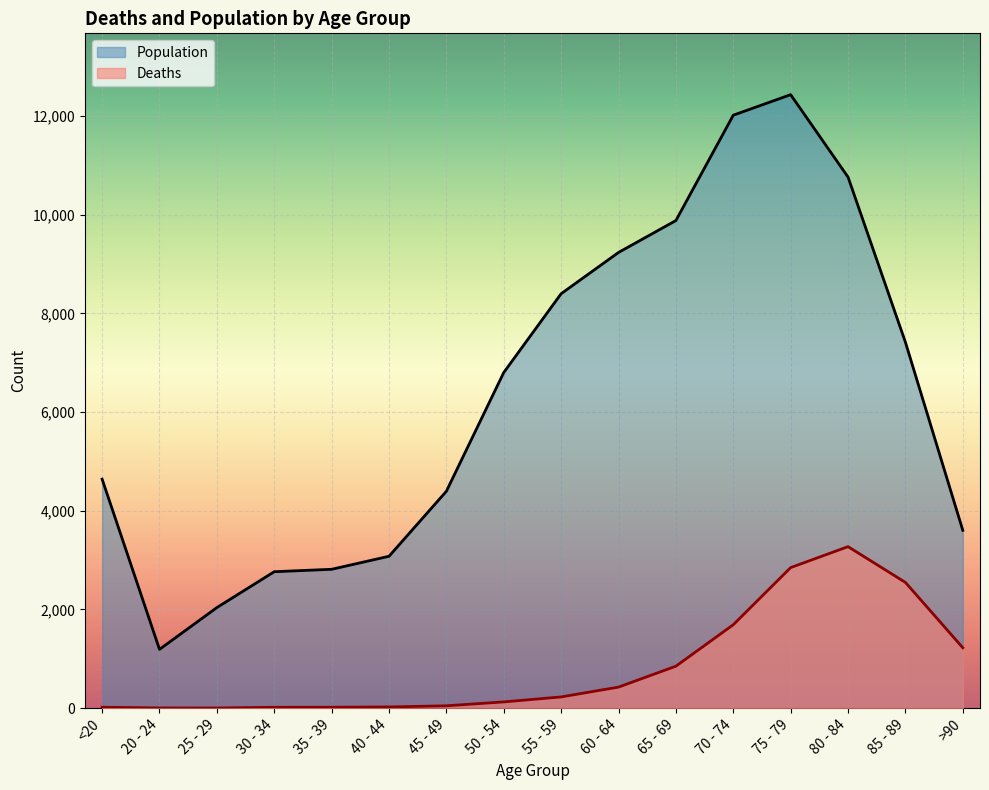

At which label does Population first exceed 6803?

55 - 59